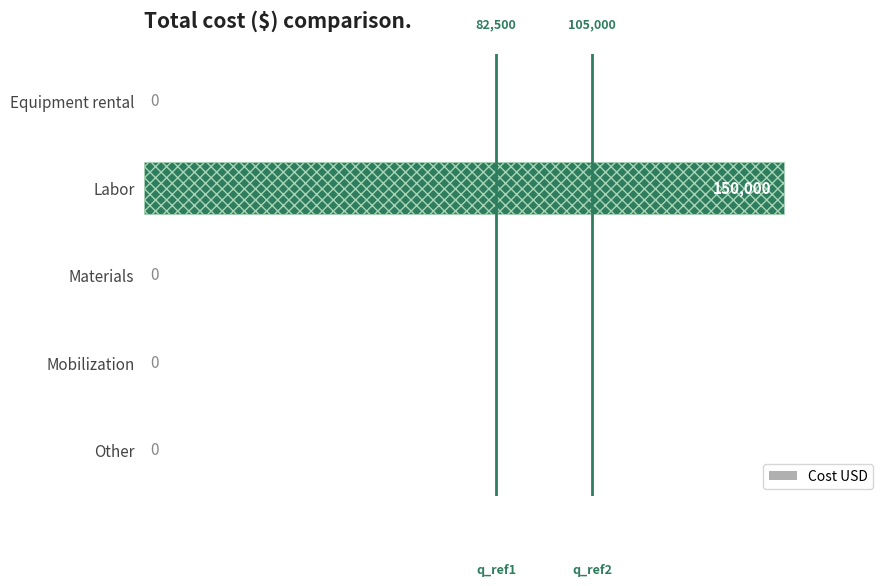

True or false: the data shows -94021 at Equipment rental.

False